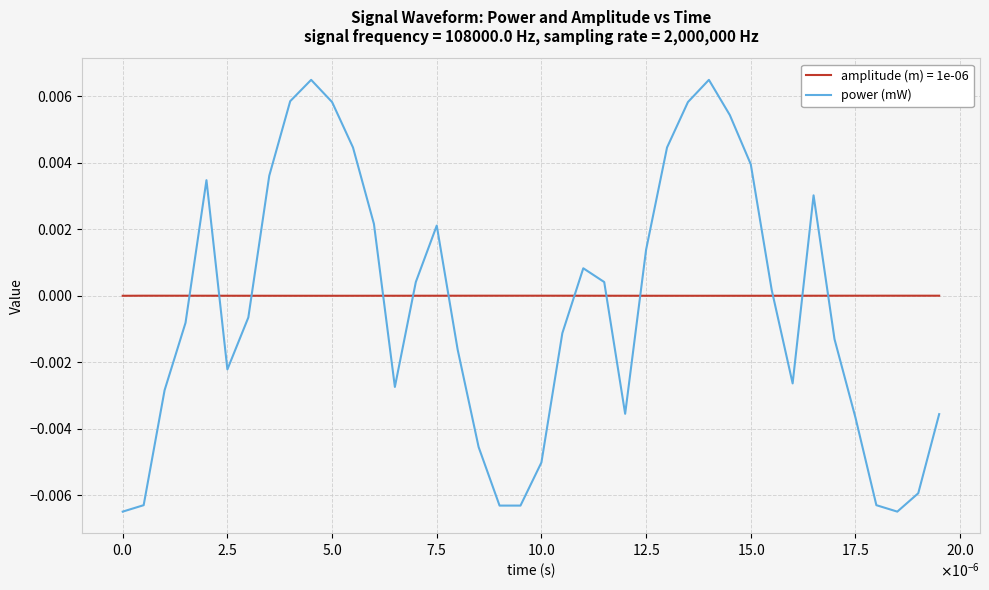

True or false: power (mW) and amplitude (m) = 1e-06 cross at least once.

True